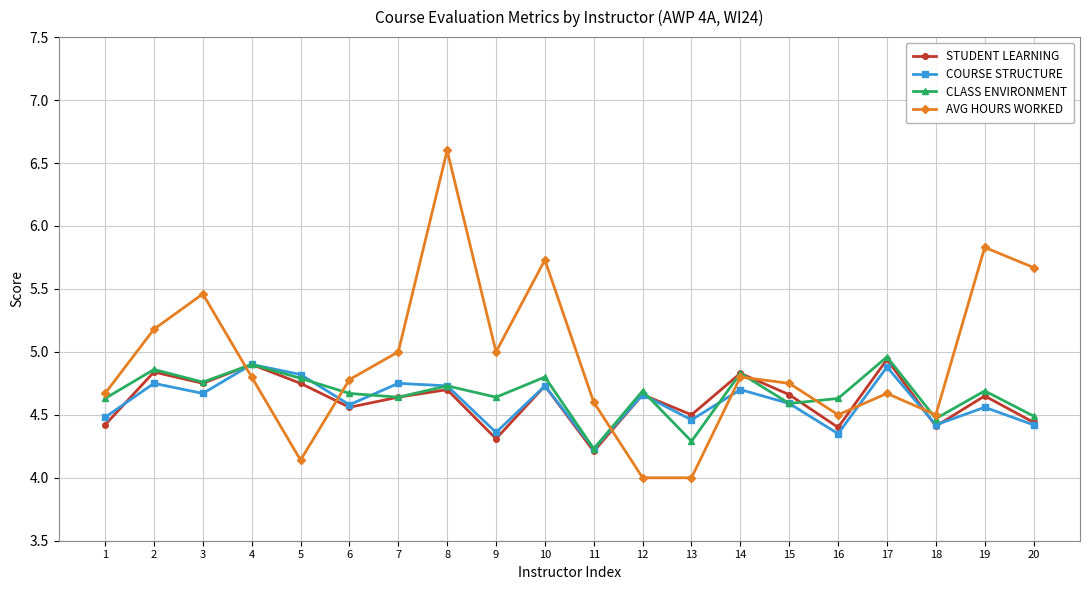

What is the spread (max minus min) of values at 9?

0.7